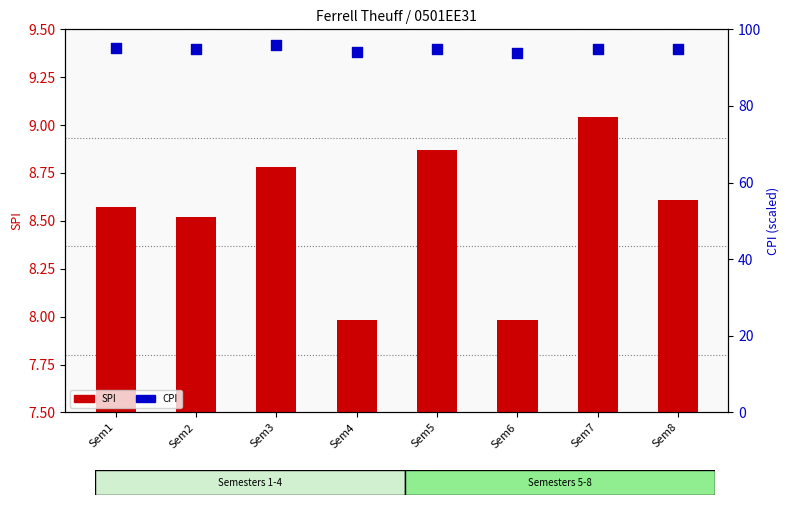

At how many categories does at least one series exceed 26?

8